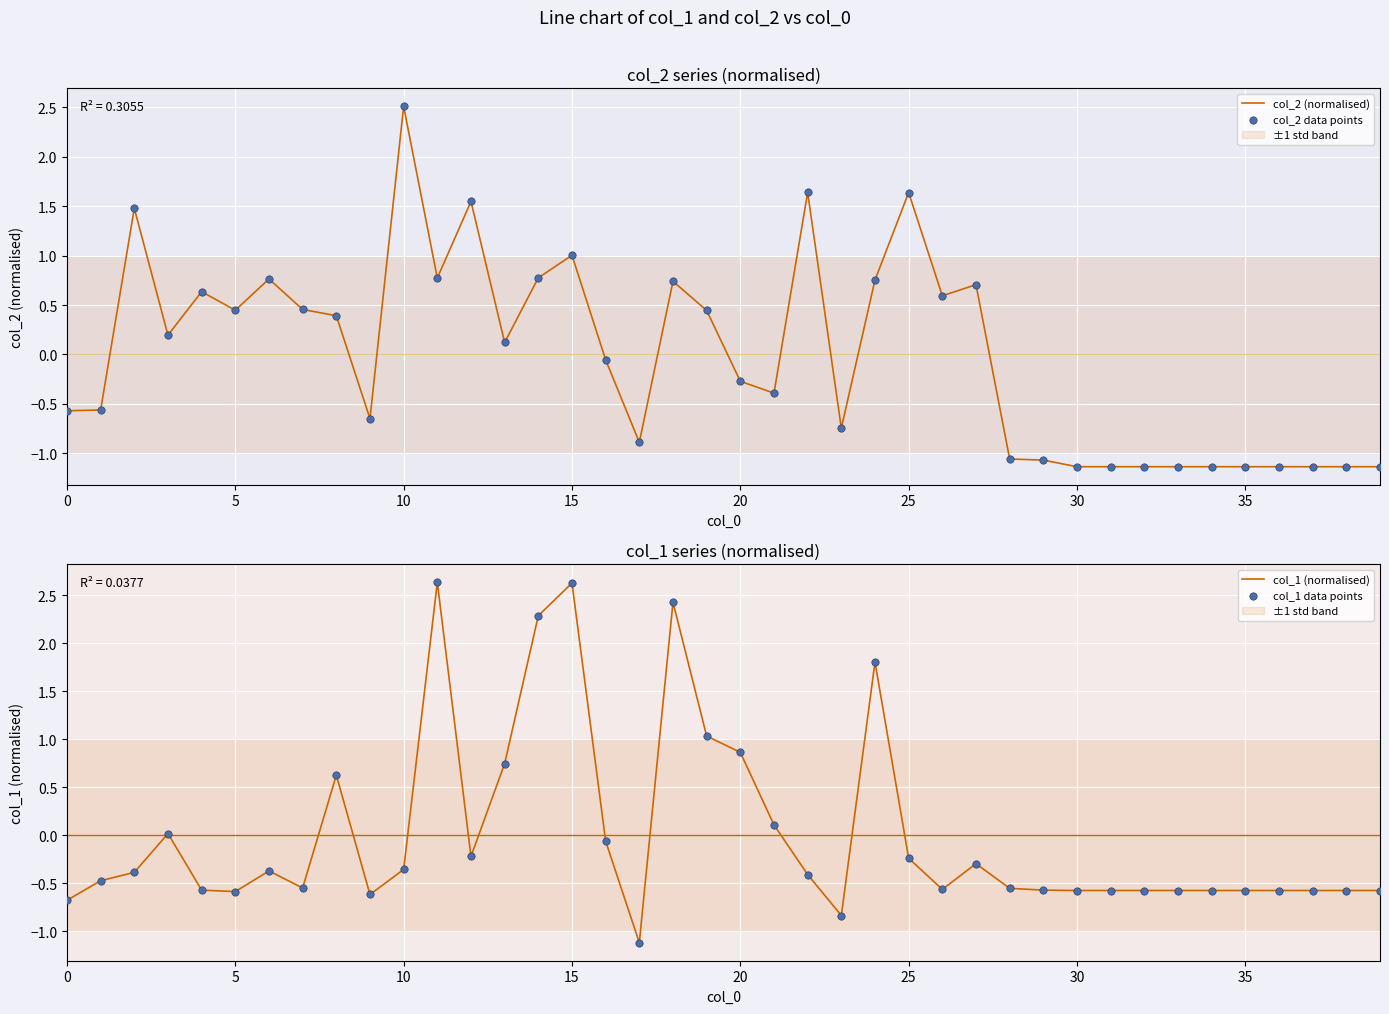

Is the value of col_2 (normalised) at 17 greater than the value of col_1 data points at 28?

No